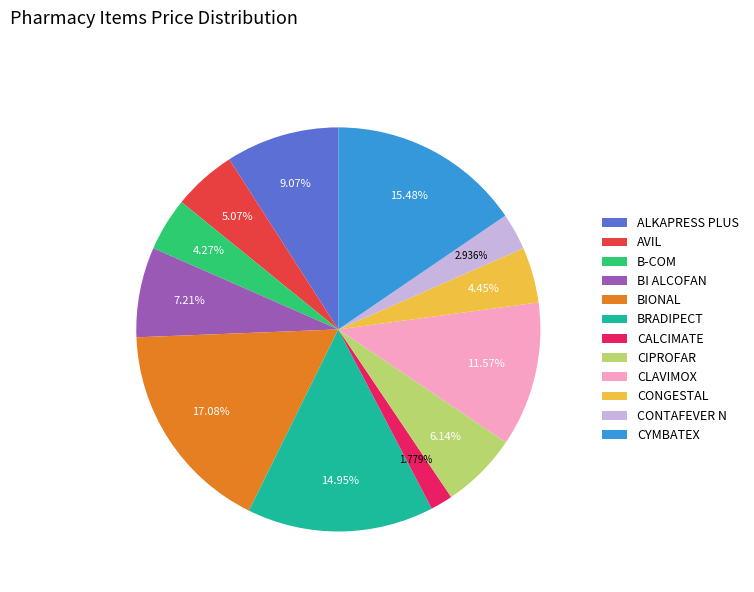

Combined, what portion of the pie is CLAVIMOX and CIPROFAR?

17.7%